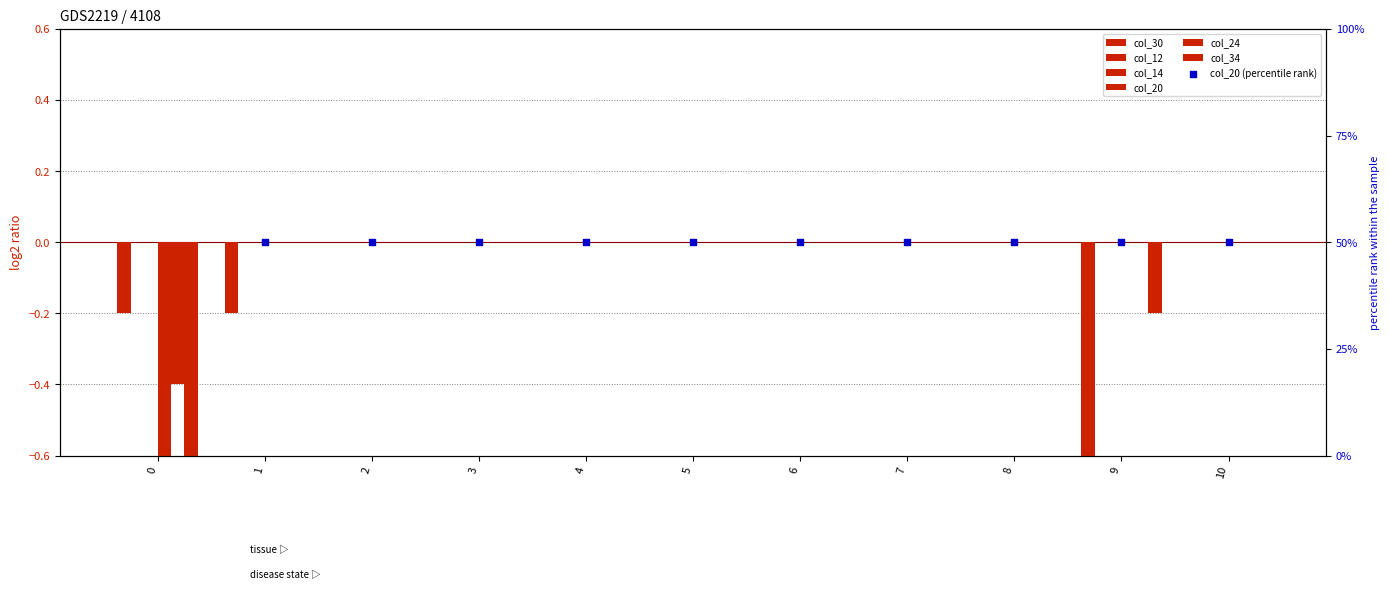

Is the value of col_24 at 10 greater than the value of col_34 at 5?

No